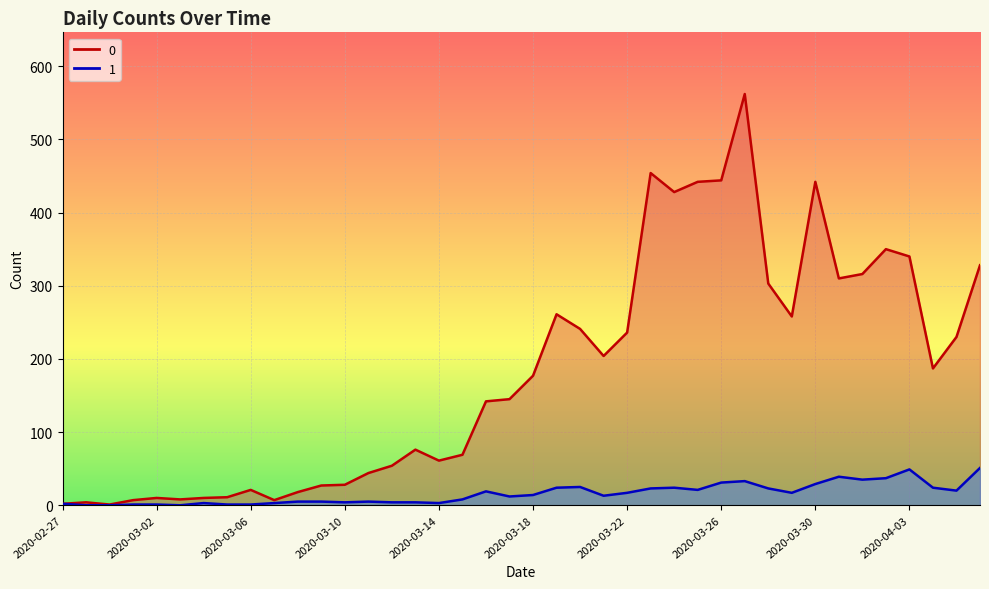

What is the difference between the highest and lowest values at 2020-03-19?

237